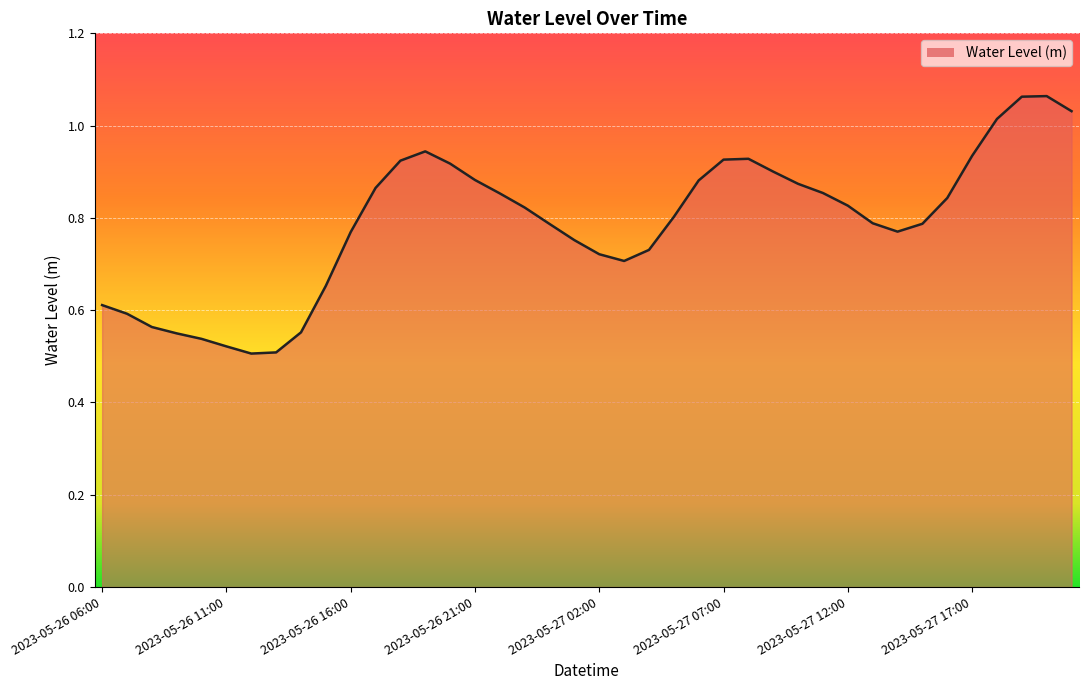

What is the value of the 26th point from the left?

0.9